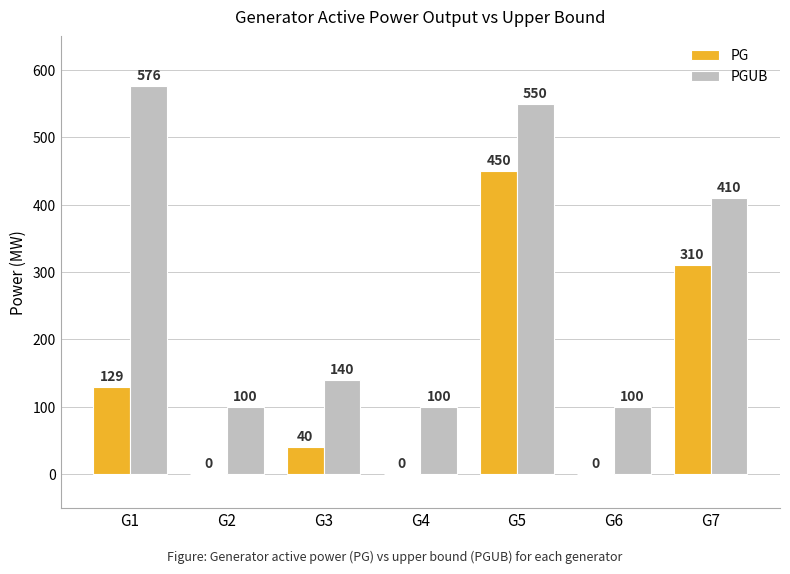

What is the average value of the PG series?

132.7